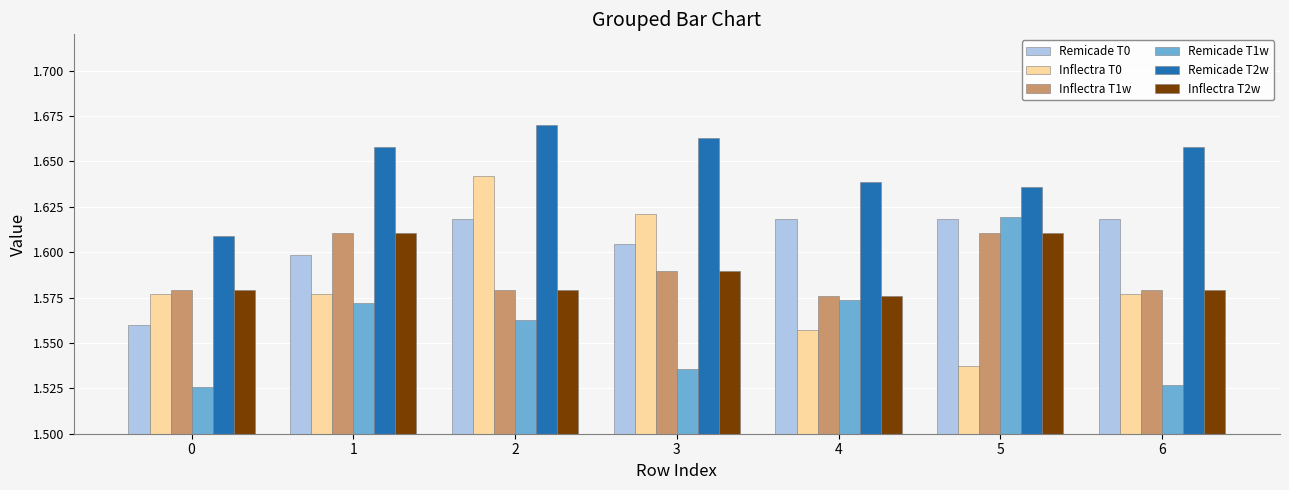

At how many categories does at least one series exceed 1?

7